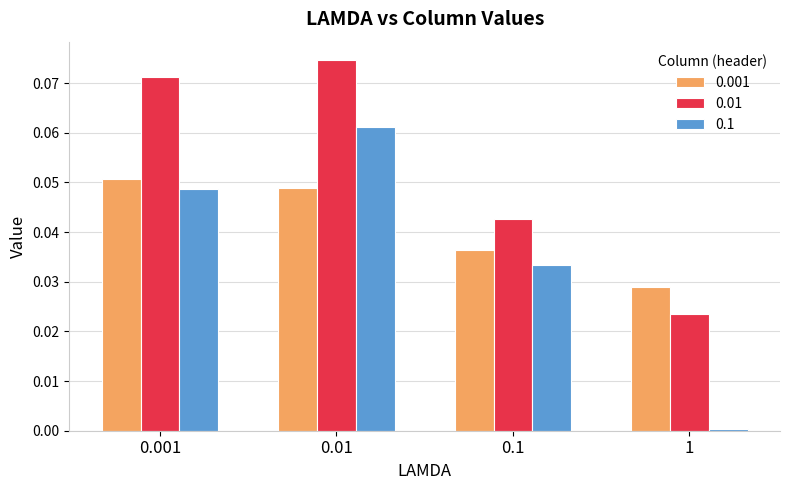

Are the bars grouped side by side (vs. stacked)?

Yes